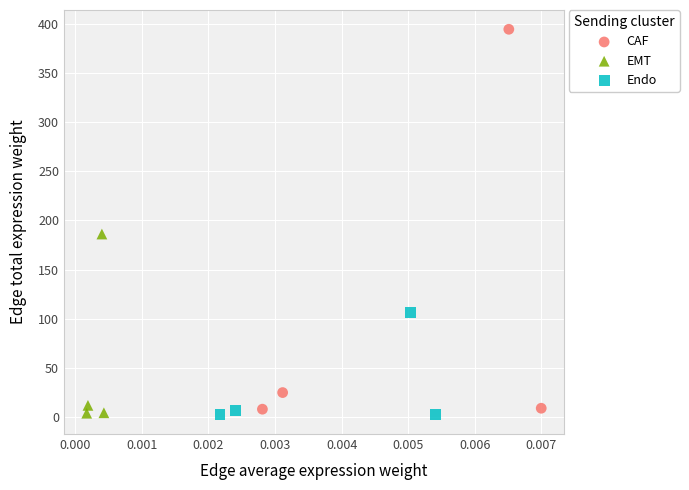

Which series has the widest spread of Y values?

CAF